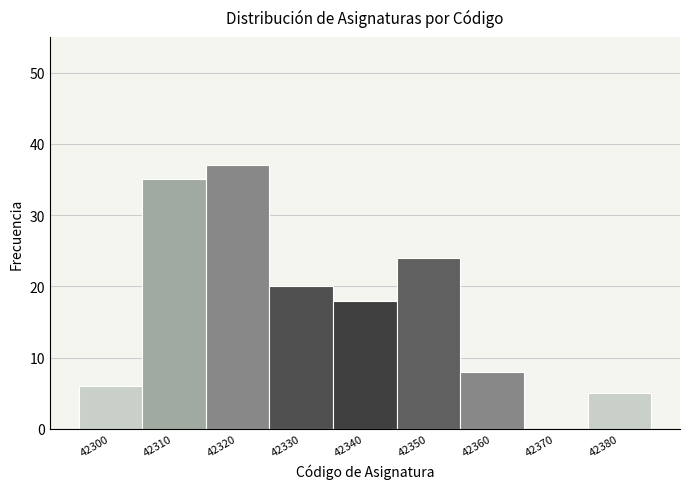

Reading right to left, extract all data points from this chart.

42380=5	42370=0	42360=8	42350=24	42340=18	42330=20	42320=37	42310=35	42300=6